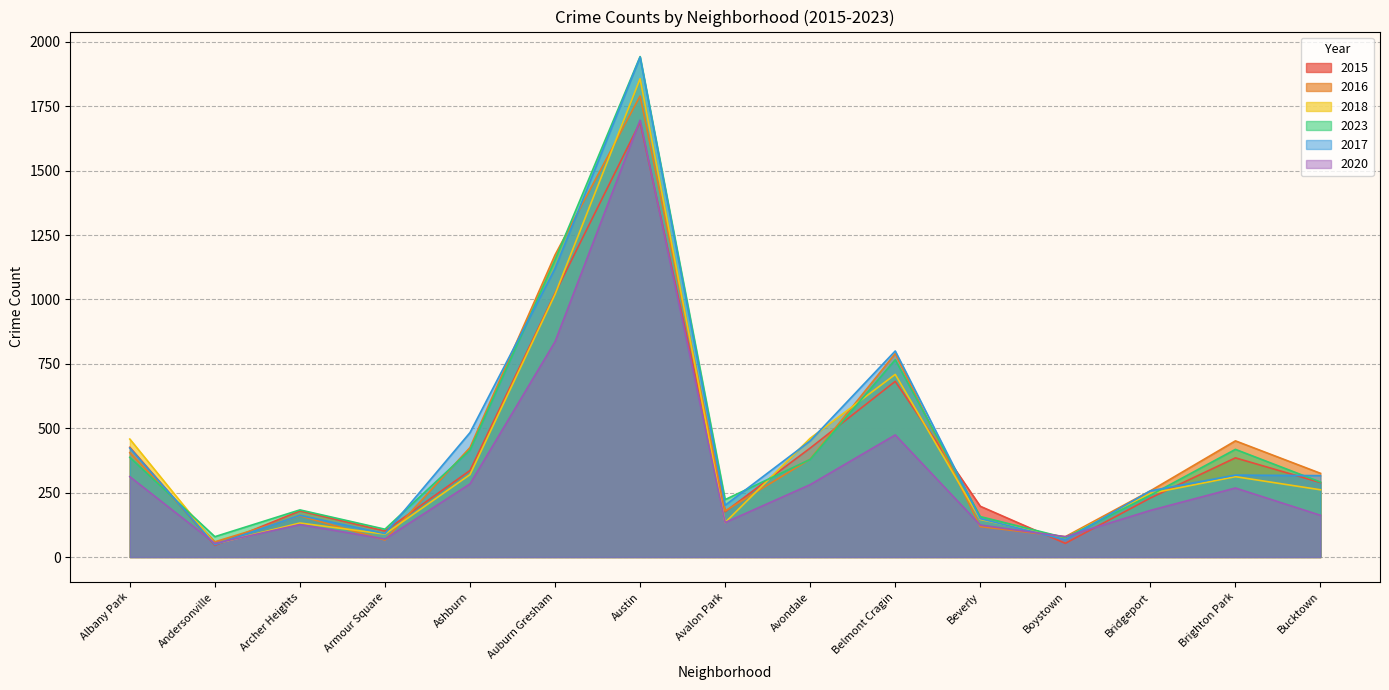

True or false: 2015 has more than 2 interior local peaks.

True